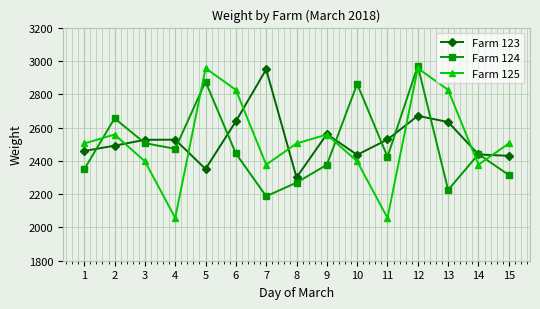

Is the value of Farm 123 at 2 greater than the value of Farm 124 at 8?

Yes